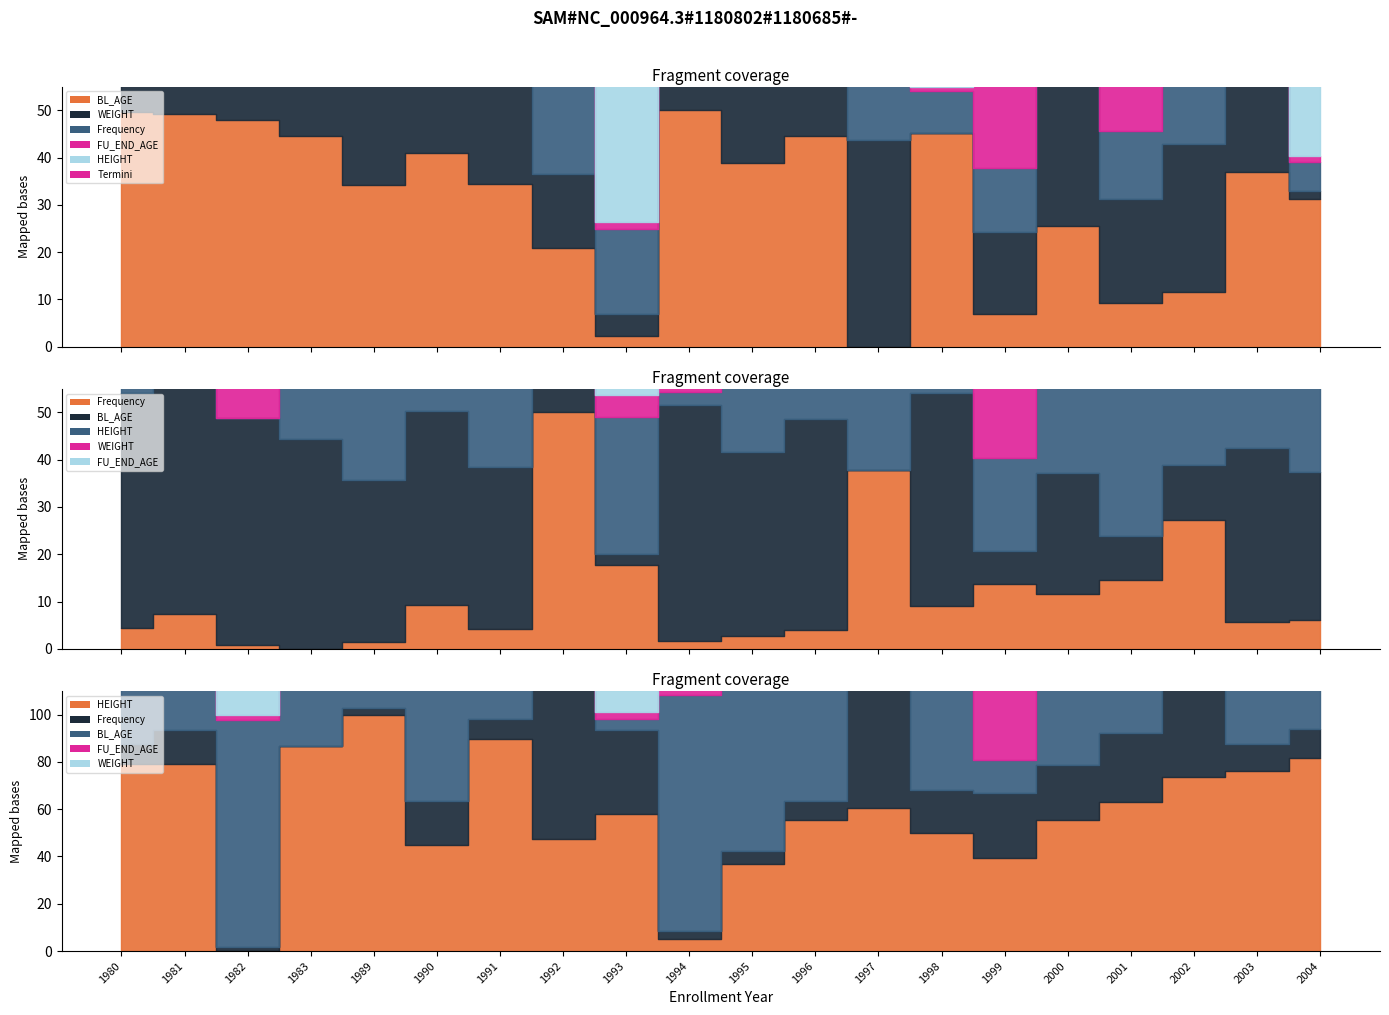

Does the chart have visible grid lines?

No